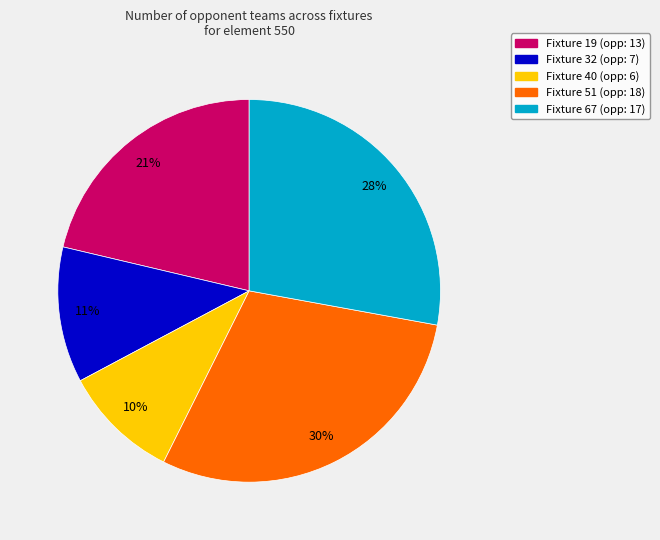

Approximately how many times larger is the value at Fixture 40 compared to Fixture 51?

0.3